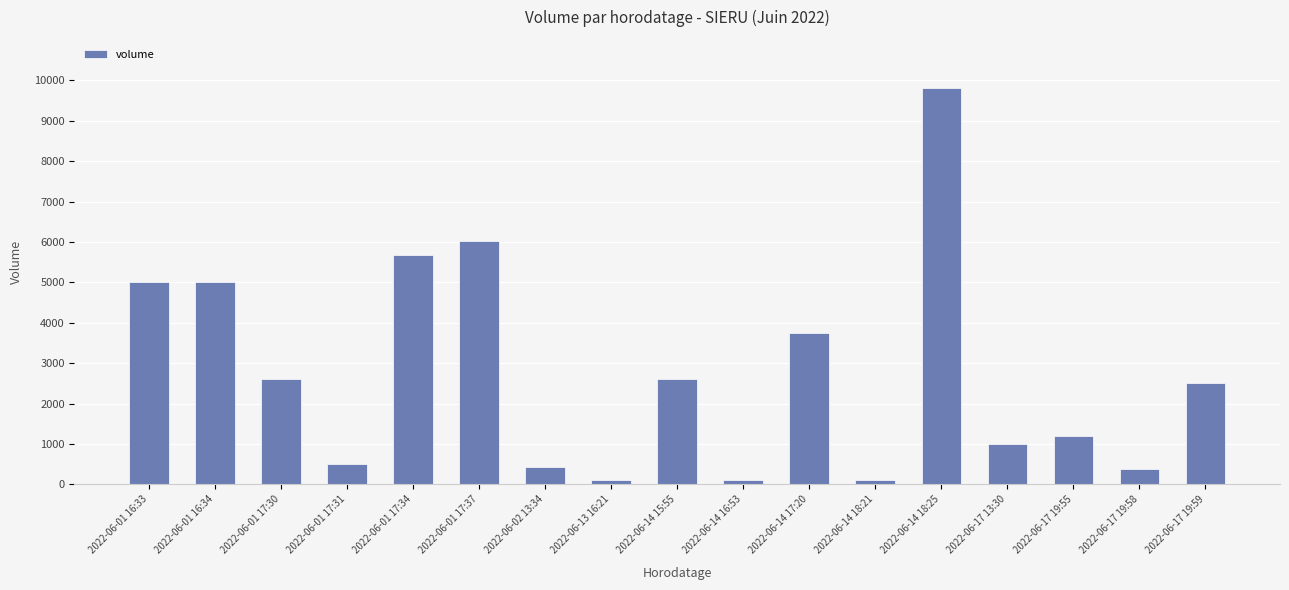

What is the change in value from 2022-06-14 15:55 to 2022-06-17 19:59?

-76